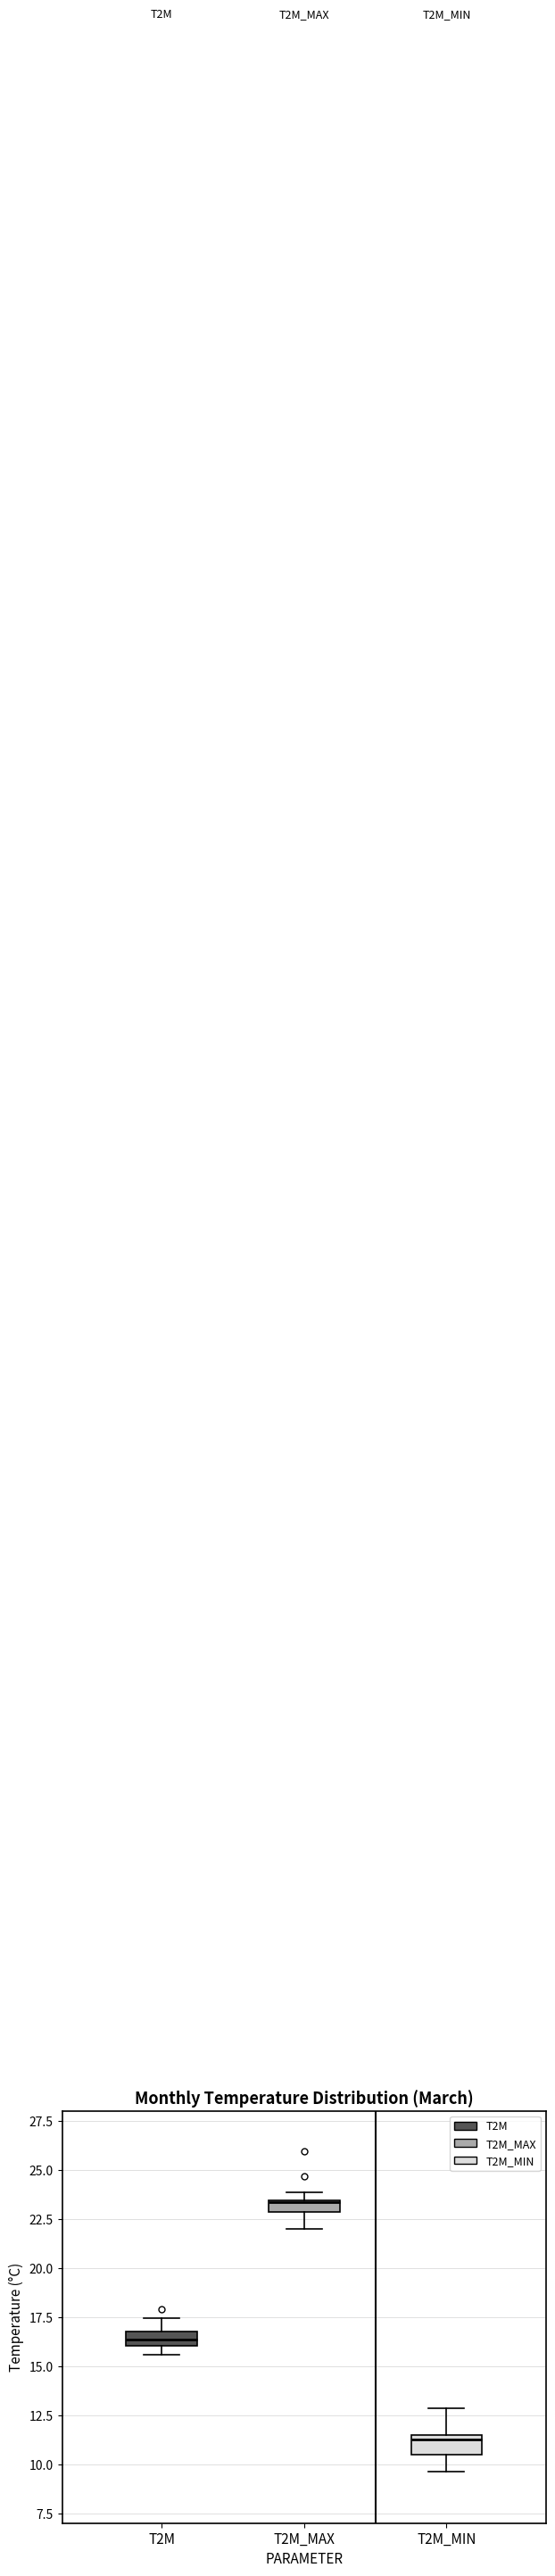

Which box has the lowest median line?

T2M_MIN